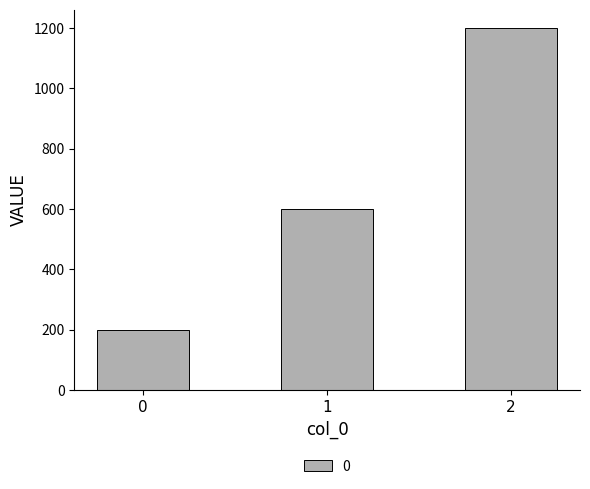

Which has a higher value, 0 or 2?

2